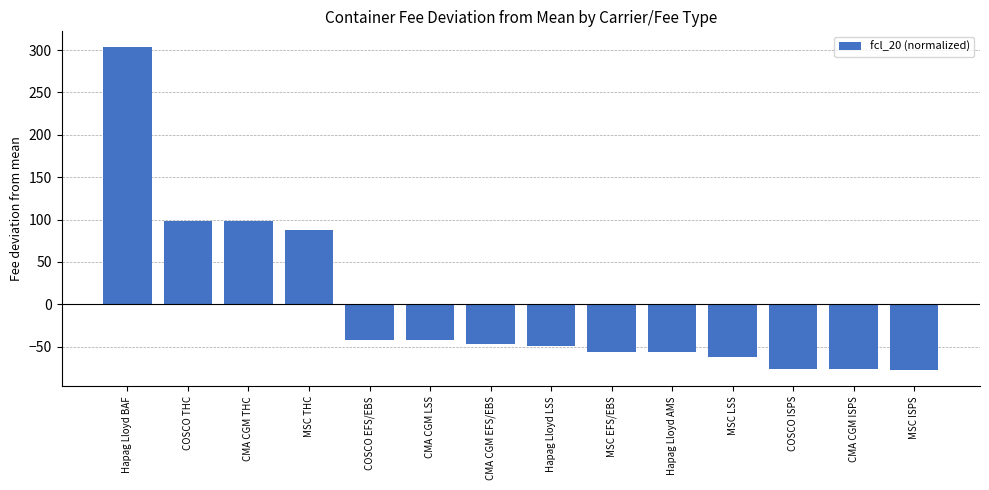

What is the value of the 2nd bar from the left?

98.1